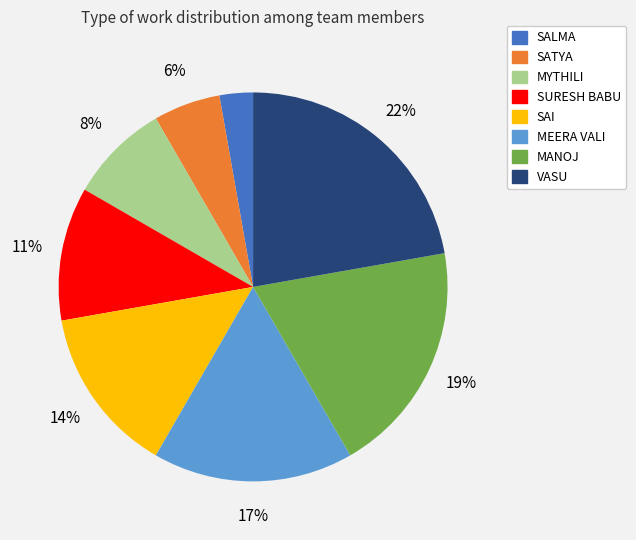

How many segments does this pie chart have?

8